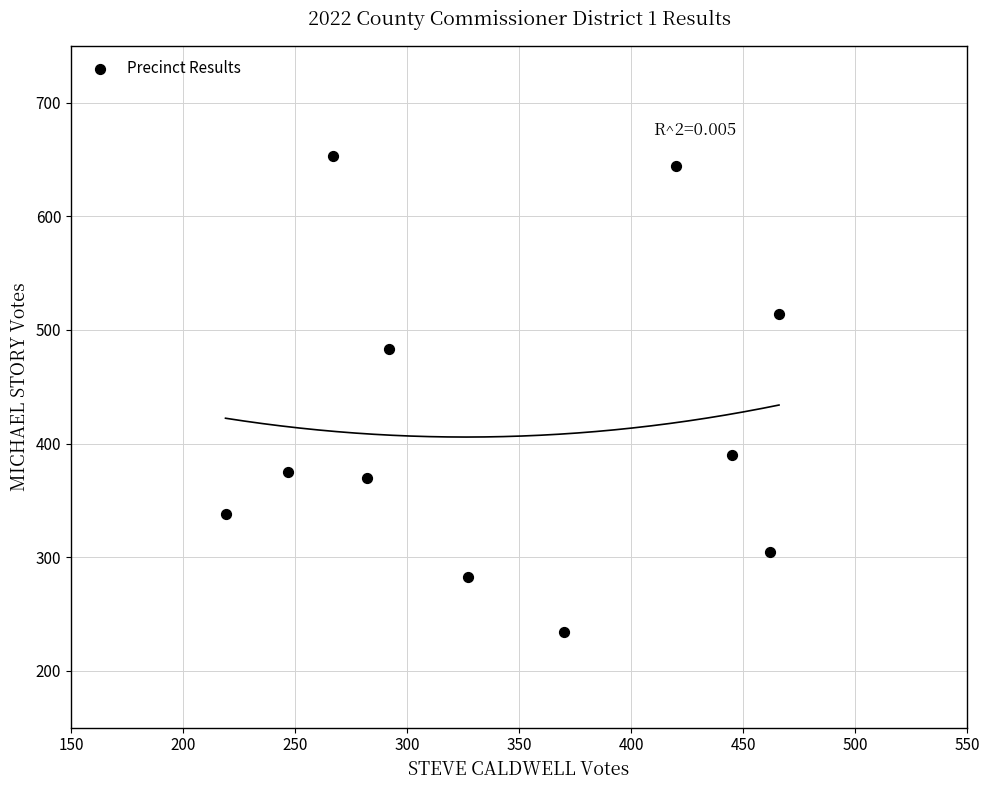

What is the range of X values (max minus min)?

247